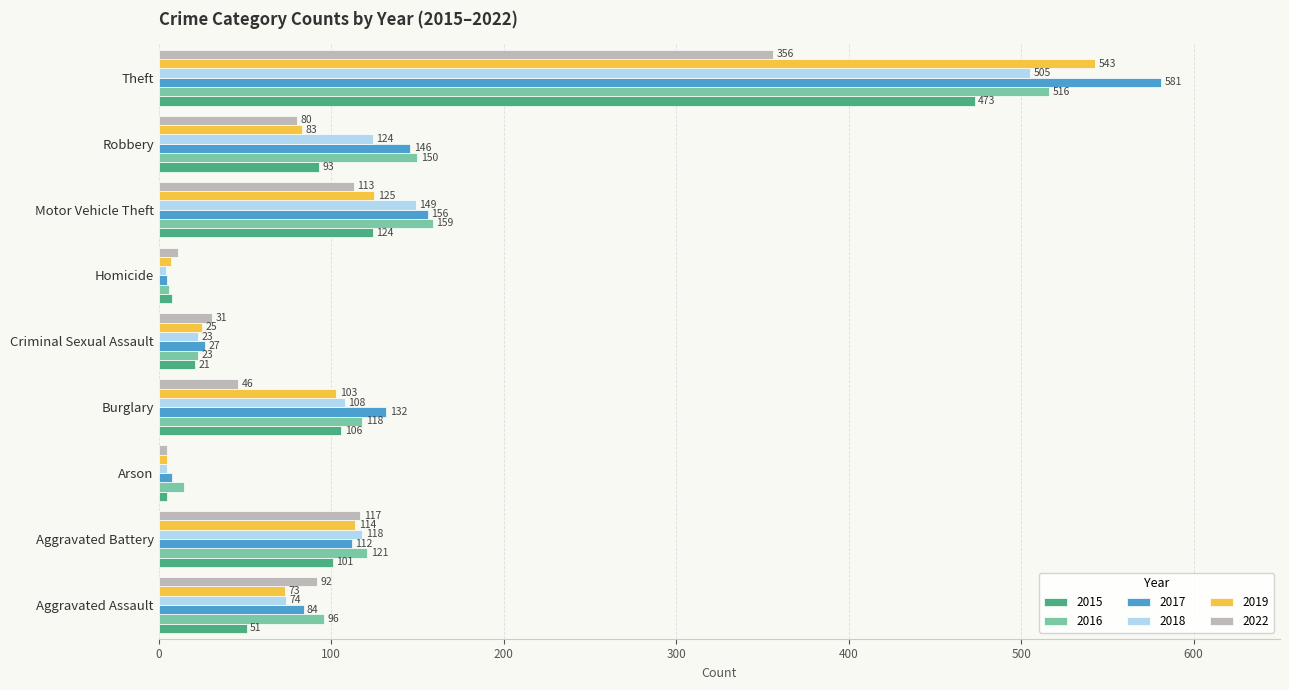

Which series has the largest total across all categories?

2017